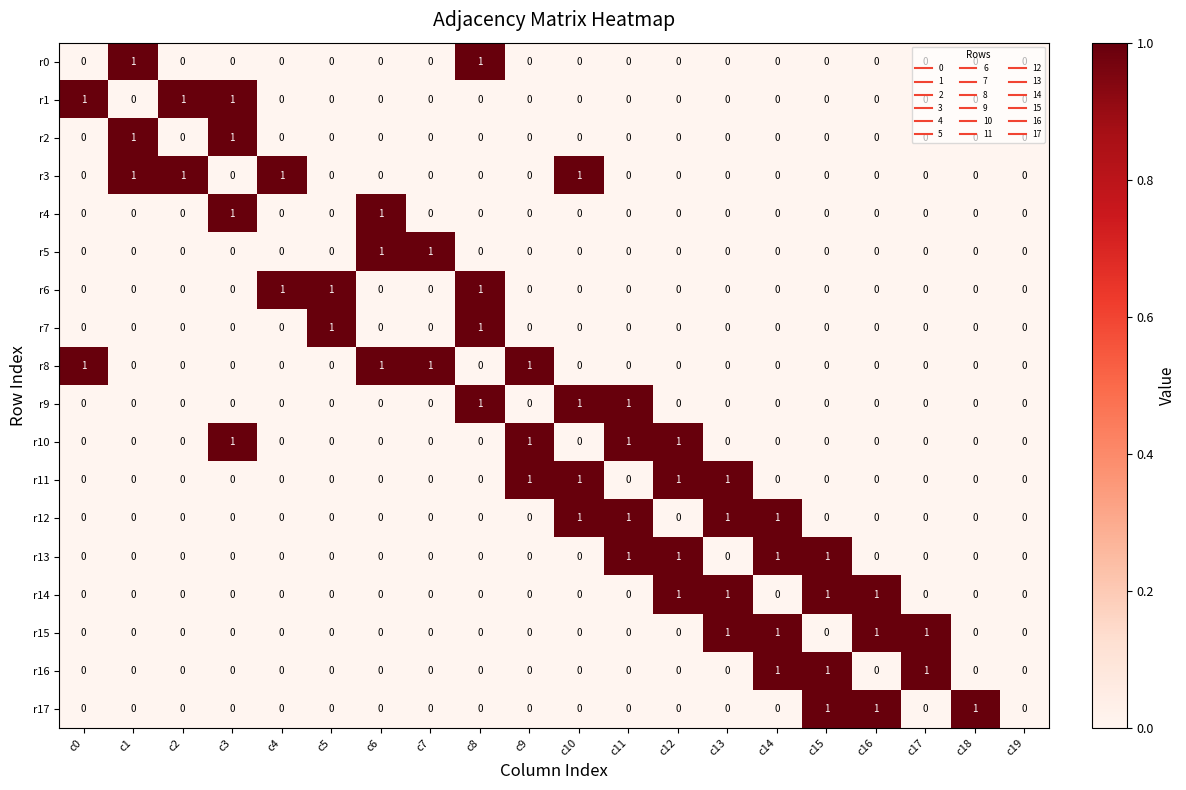

What is the total value across all series at c9?

3